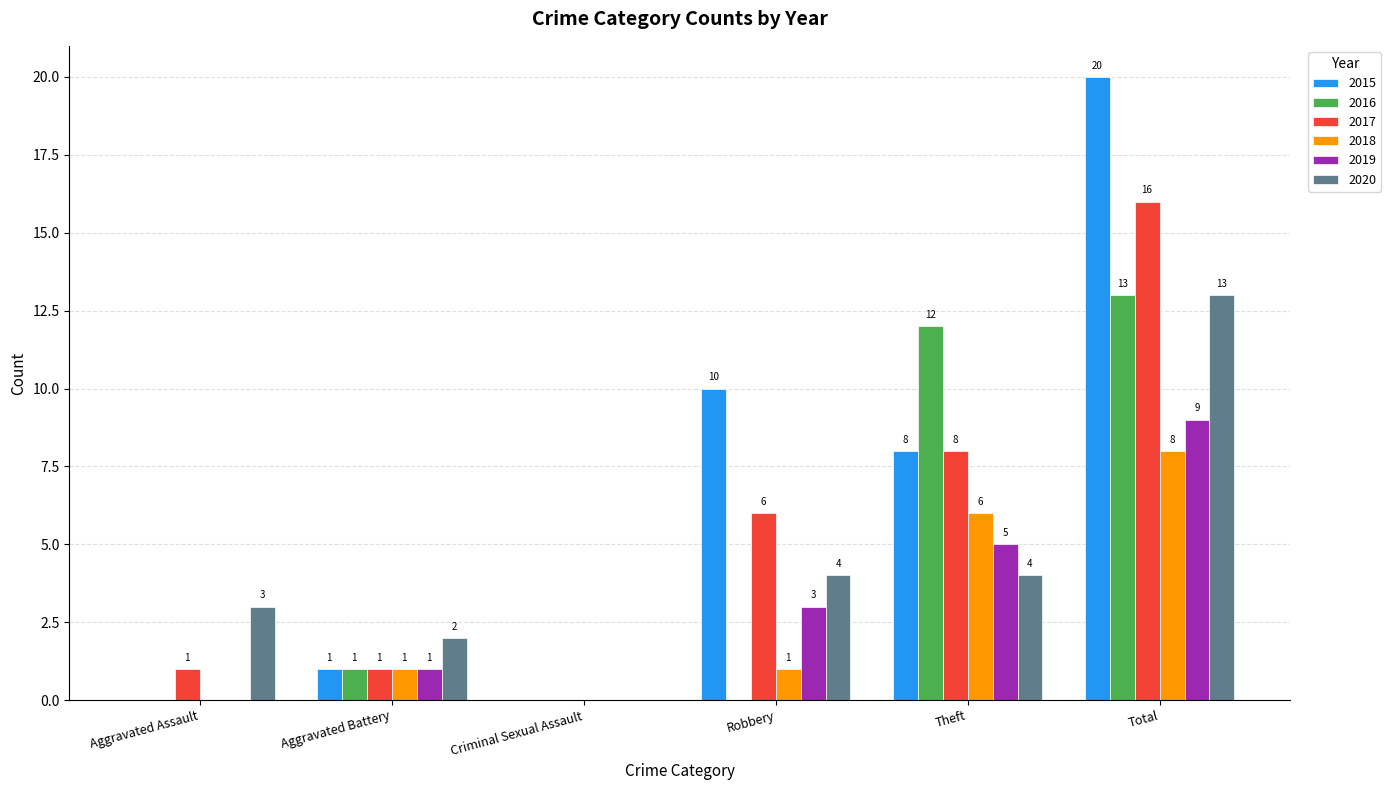

Which series changed the most between Aggravated Assault and Total?

2015